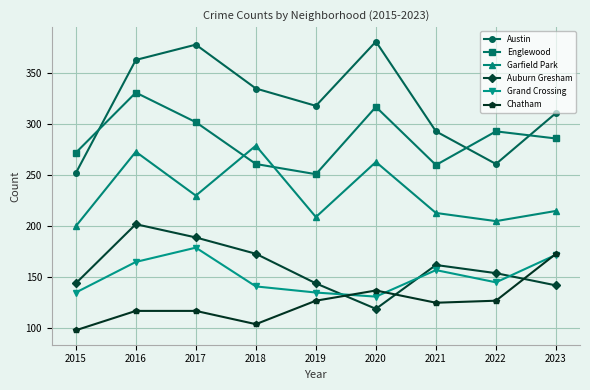

How many lines are shown in the chart?

6